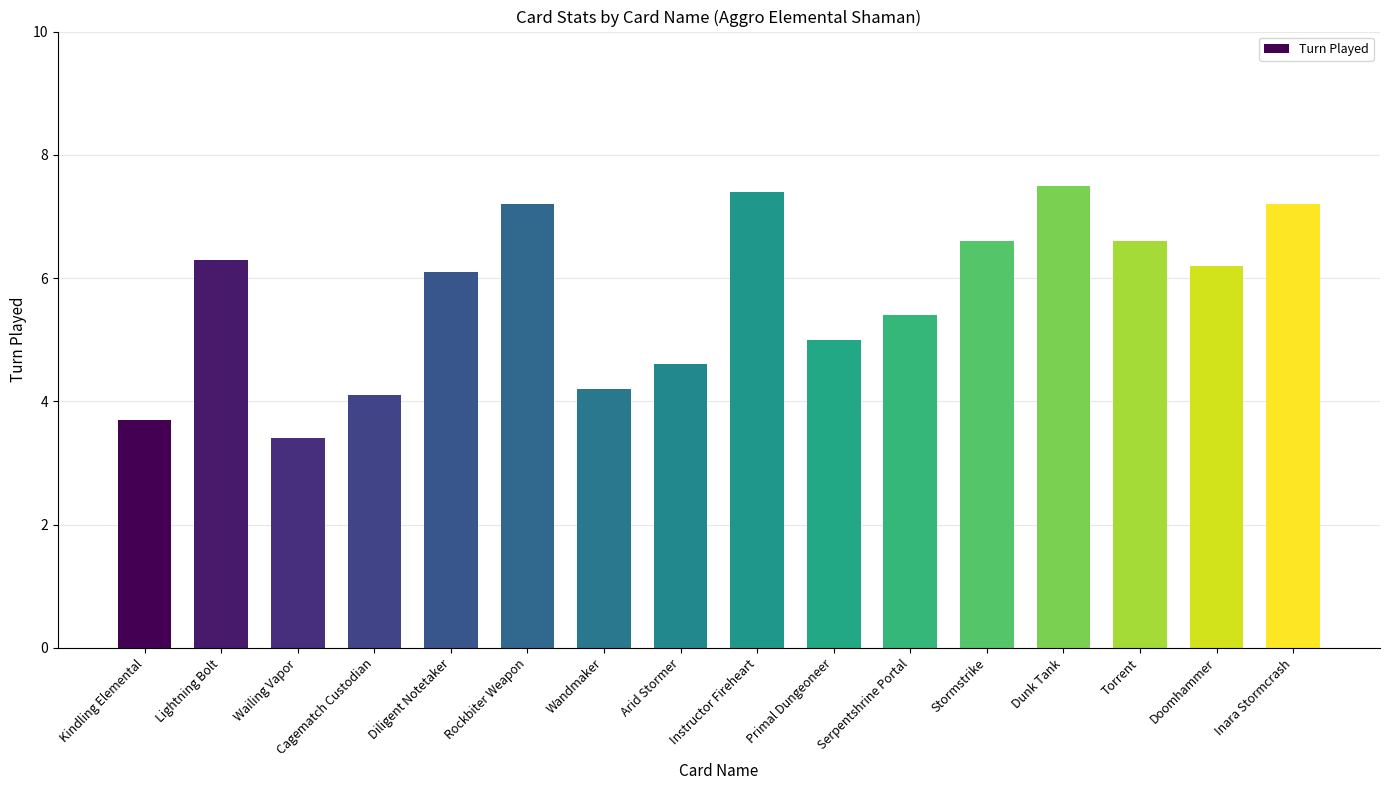

Which label corresponds to the largest value in the chart?

Dunk Tank